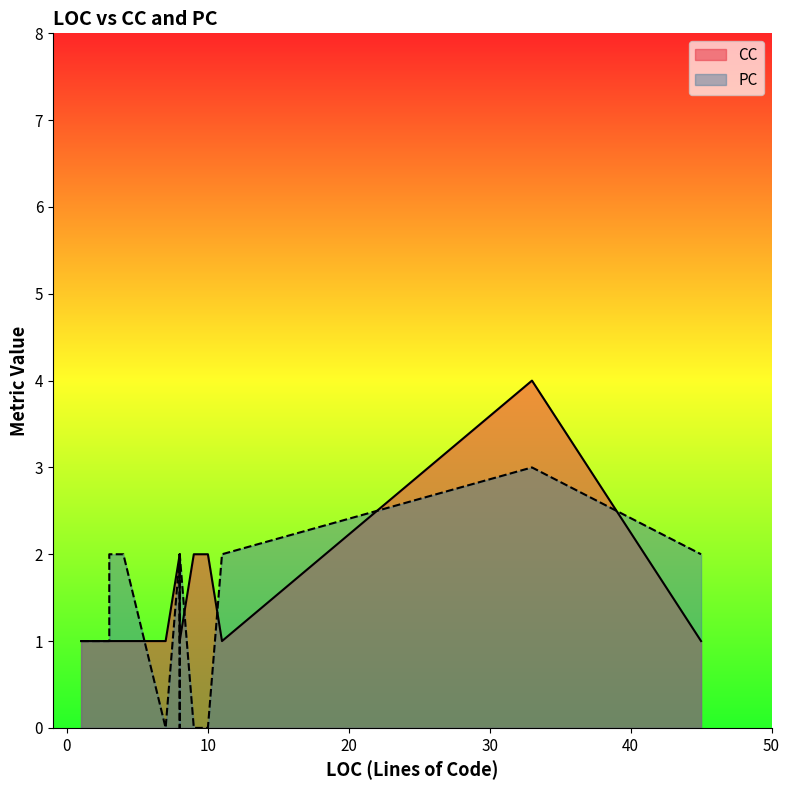

Count the PC values in the range 1 to 2.

14